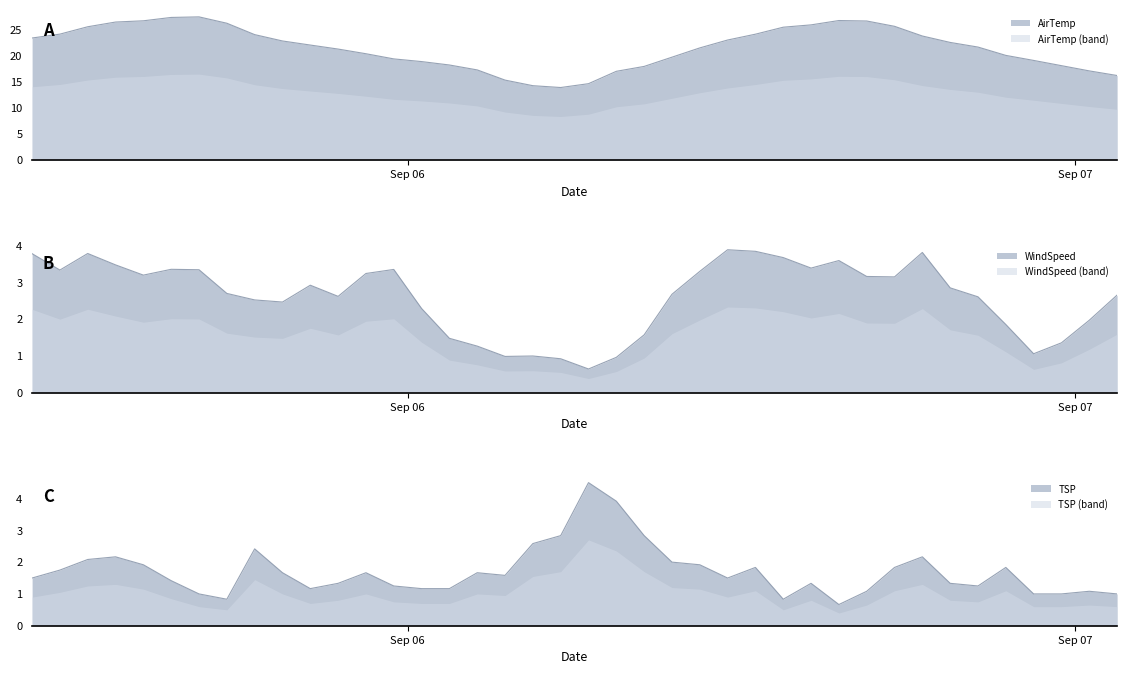

Which series ends up on top after the final intersection of WindSpeed and TSP?

WindSpeed